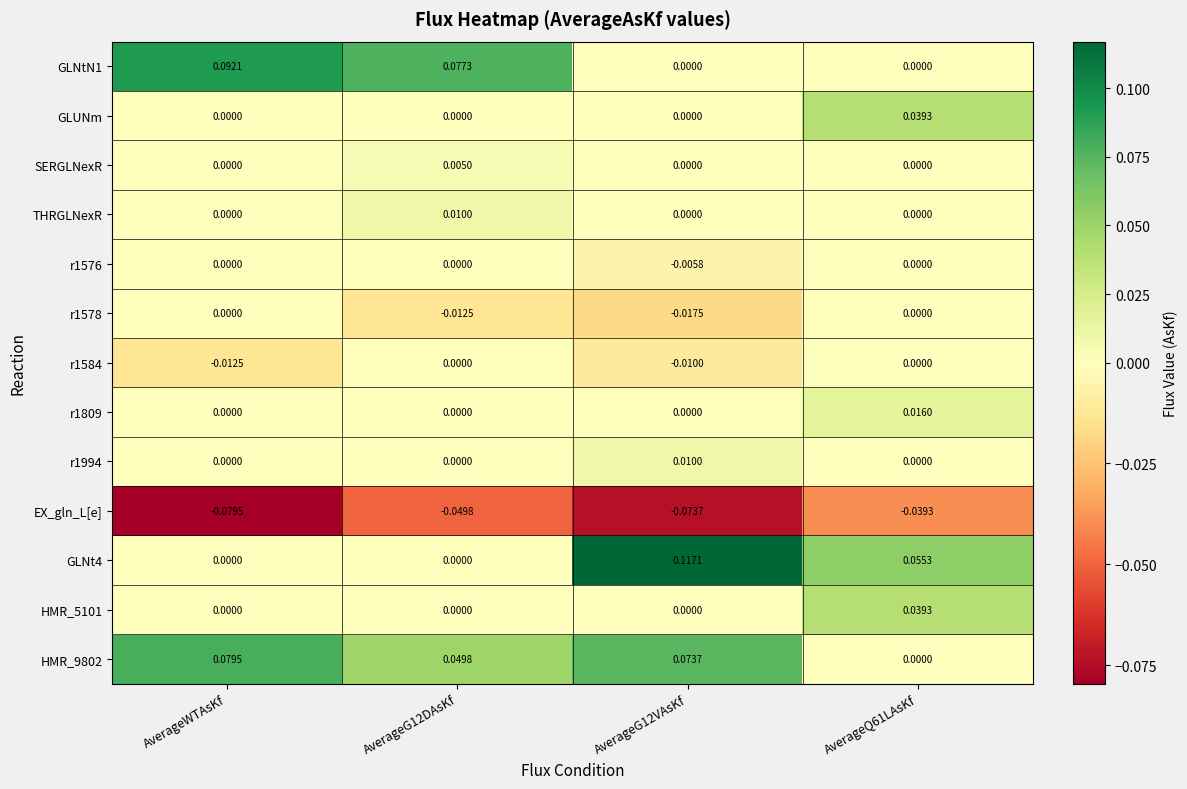

At which label does r1584 reach its minimum?

AverageWTAsKf